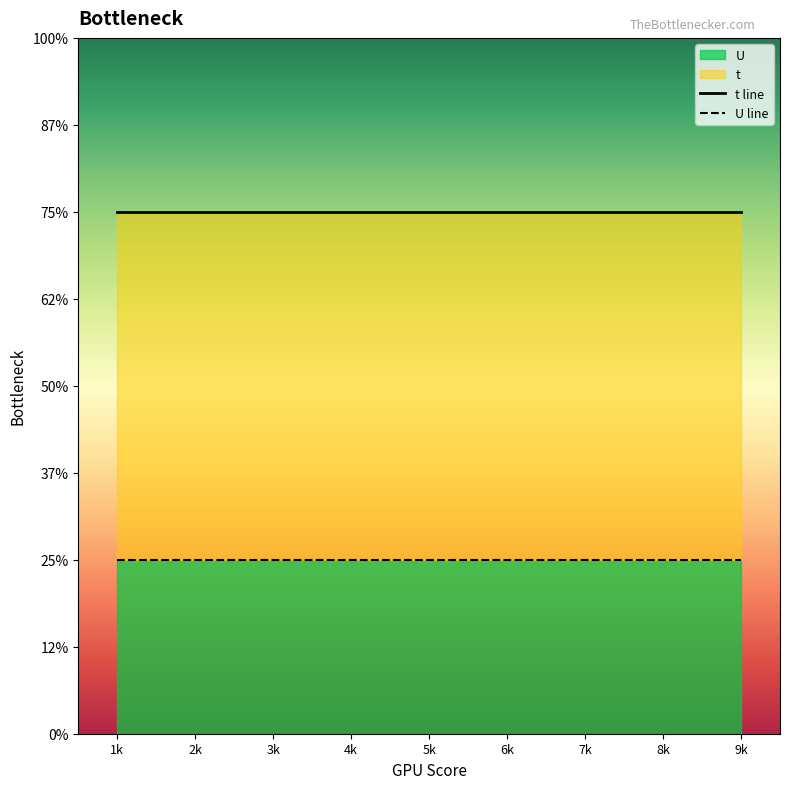

Does the chart display data point markers on the line(s)?

No